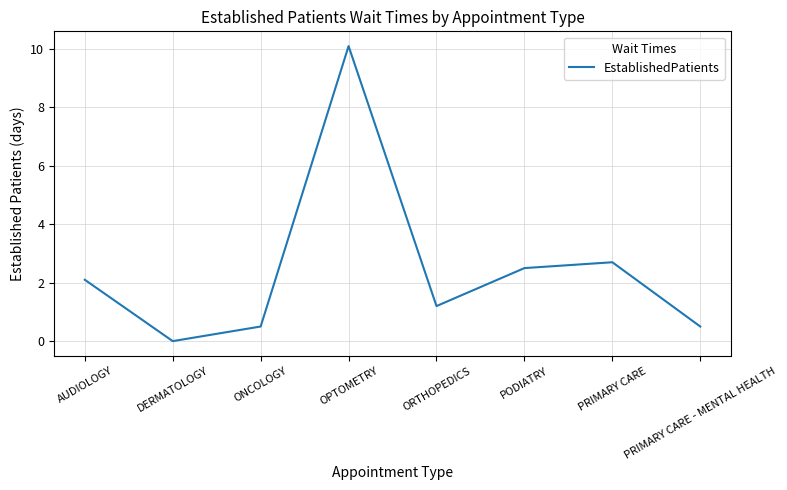

What is the difference between the maximum and second lowest values?

9.6